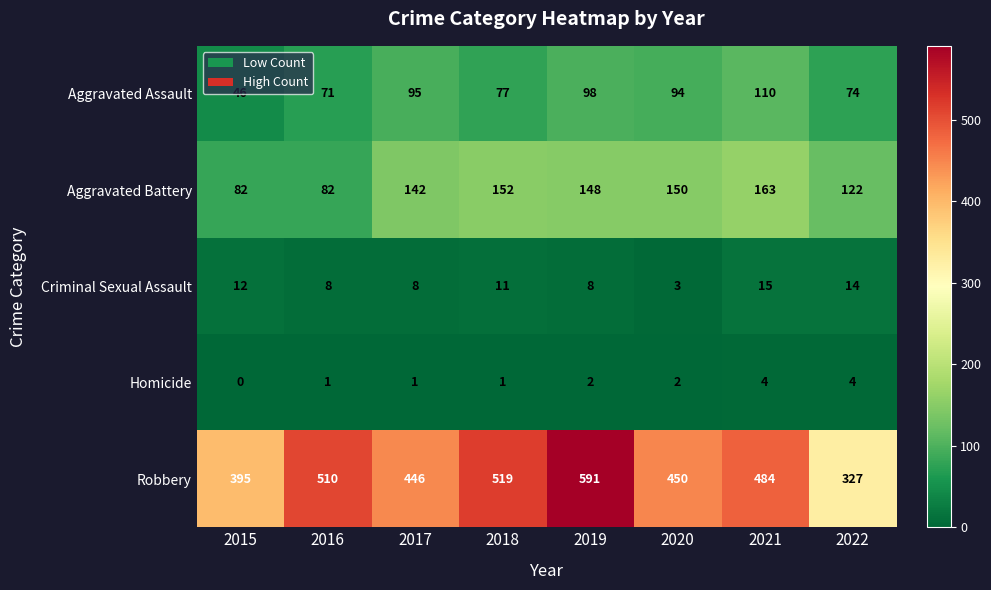

Rank the series by their maximum value, from lowest to highest.

Homicide, Criminal Sexual Assault, Aggravated Assault, Aggravated Battery, Robbery